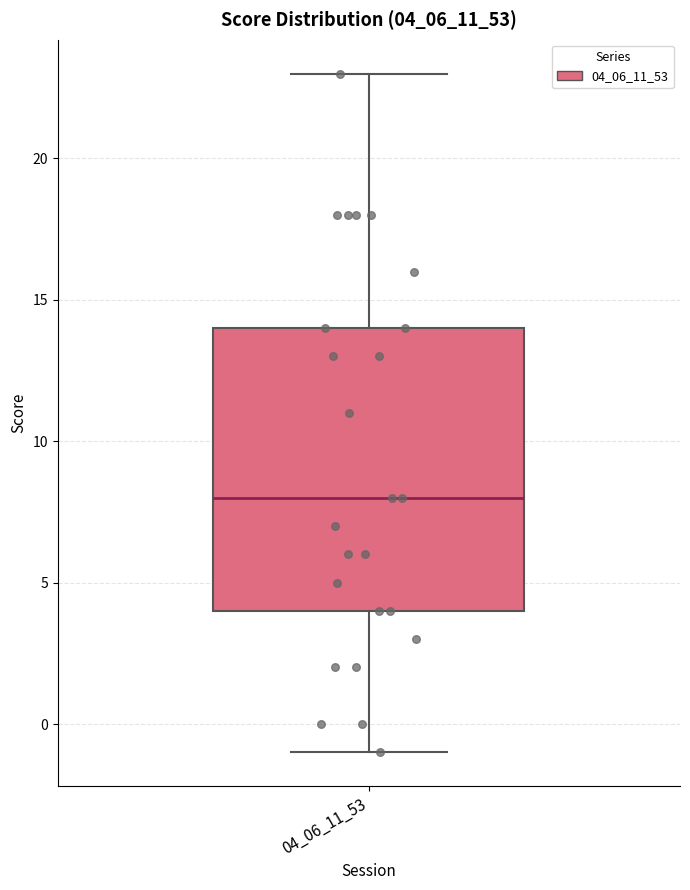

Where is the lower edge of the box at x = 04_06_11_53 on the y-axis? The values are not printed on the chart, so give them approximately, as read against the axis.

4